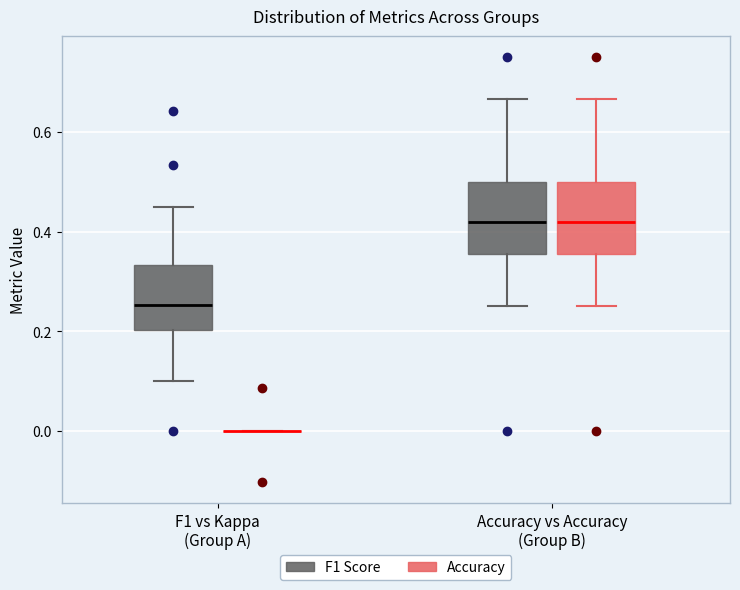

Reading left to right, read every box against the y-axis: the position of its median line, the range the box covers, and the ends of its whiskers. The values are not printed on the chart, so give them approximately, as read against the axis.

F1 vs Kappa (Group A) (F1 Score): median 0.26, box 0.20 to 0.34, whiskers 0.10 to 0.46
F1 vs Kappa (Group A) (Accuracy): box collapsed to a line at 0.00, whiskers 0.00 to 0.00
Accuracy vs Accuracy (Group B) (F1 Score): median 0.42, box 0.36 to 0.50, whiskers 0.26 to 0.66
Accuracy vs Accuracy (Group B) (Accuracy): median 0.42, box 0.36 to 0.50, whiskers 0.26 to 0.66